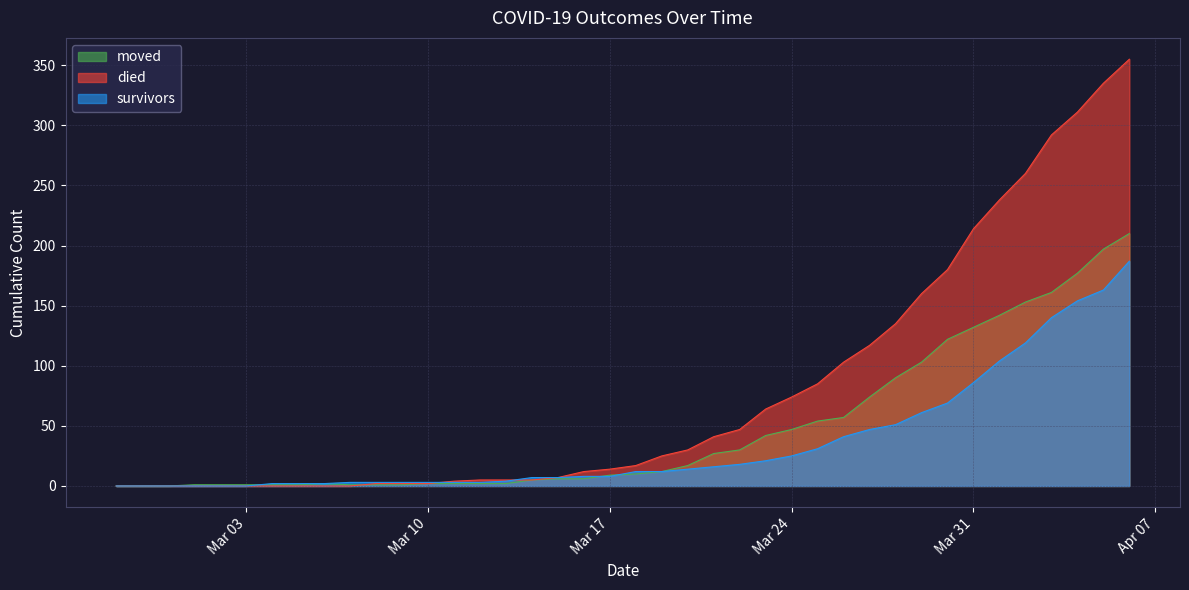

What are all the series names shown in the legend?

moved, died, survivors